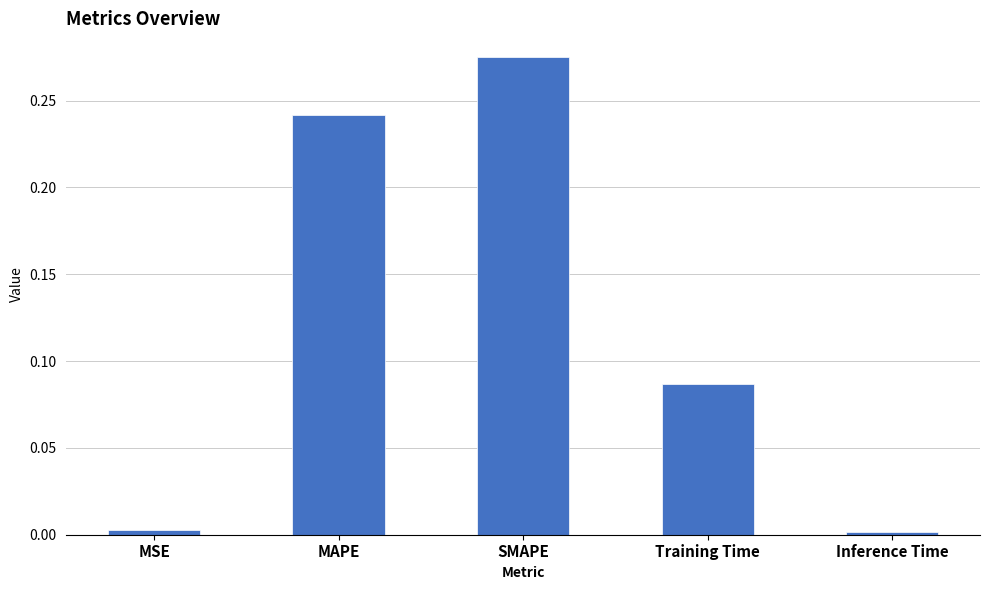

Between Inference Time and Training Time, which is larger?

Training Time